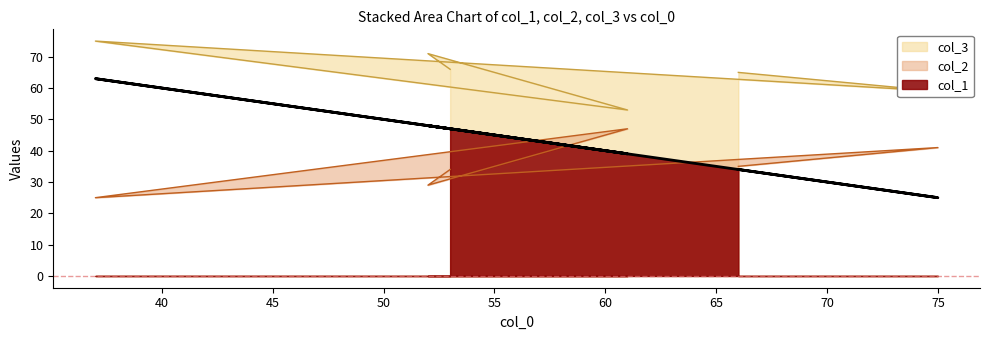

True or false: col_1 and col_2 cross at least once.

False